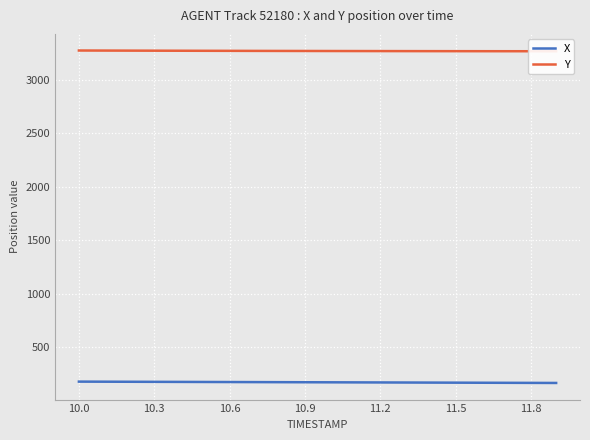

Is it true that X equals 104.2 at 11.5?

False